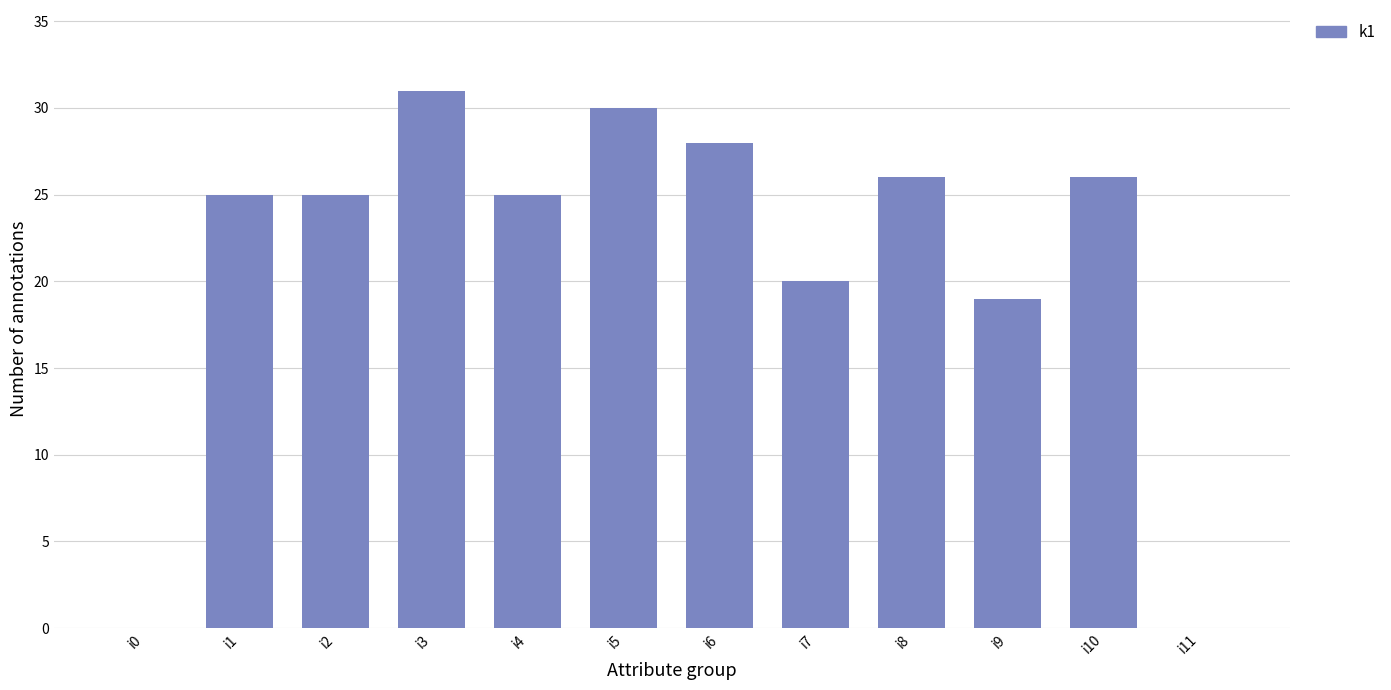

How many data points does each series have?

12